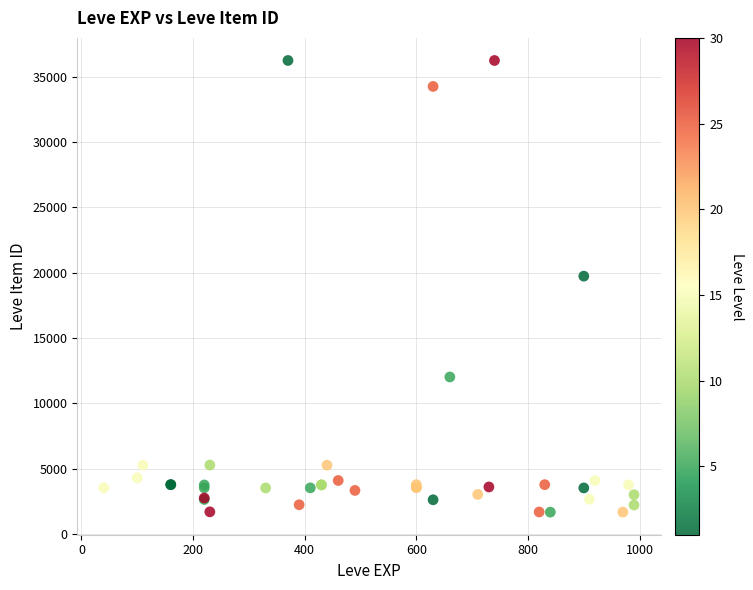

What Y value in the scatter plot is closest to 18967?

19744